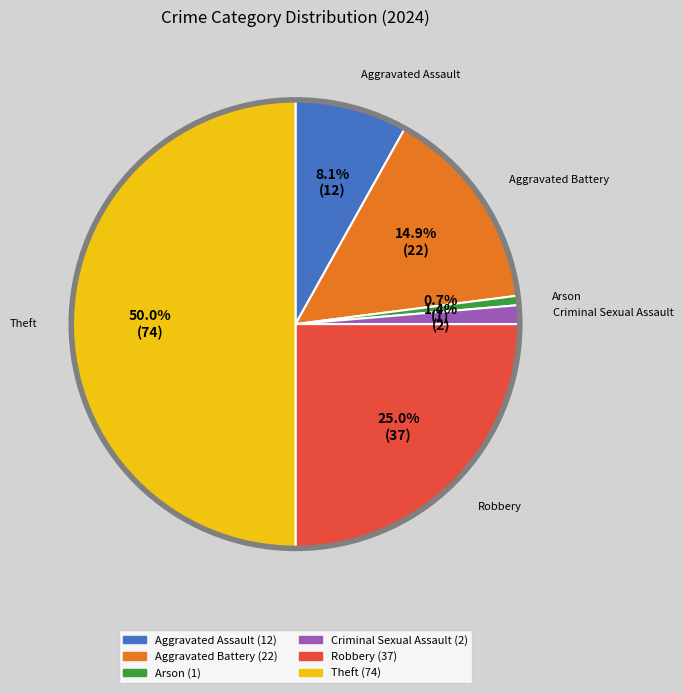

Rank the categories by value from highest to lowest.

Theft, Robbery, Aggravated Battery, Aggravated Assault, Criminal Sexual Assault, Arson